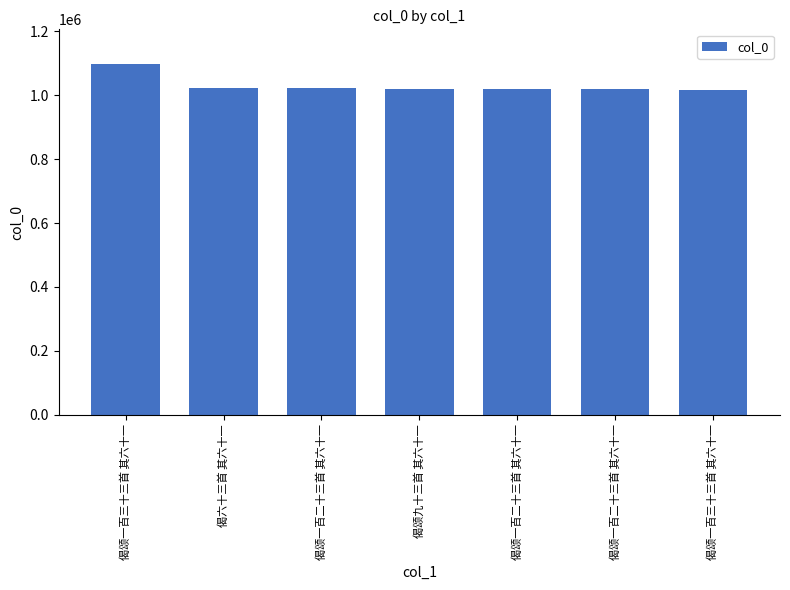

Reading right to left, what are all the values shown in this chart?

偈颂一百三十三首 其六十一=1017129	偈颂一百二十三首 其六十一=1019102	偈颂一百二十三首 其六十一=1020084	偈颂九十三首 其六十一=1020585	偈颂一百二十三首 其六十一=1021334	偈六十三首 其六十一=1023022	偈颂一百三十三首 其六十一=1096709